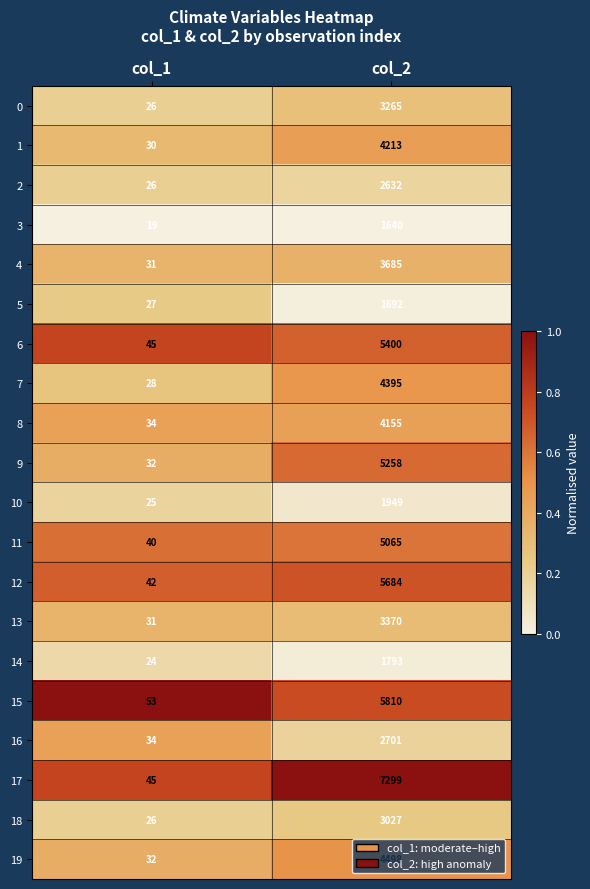

The value of 15 at col_2 is 1354. True or false?

False